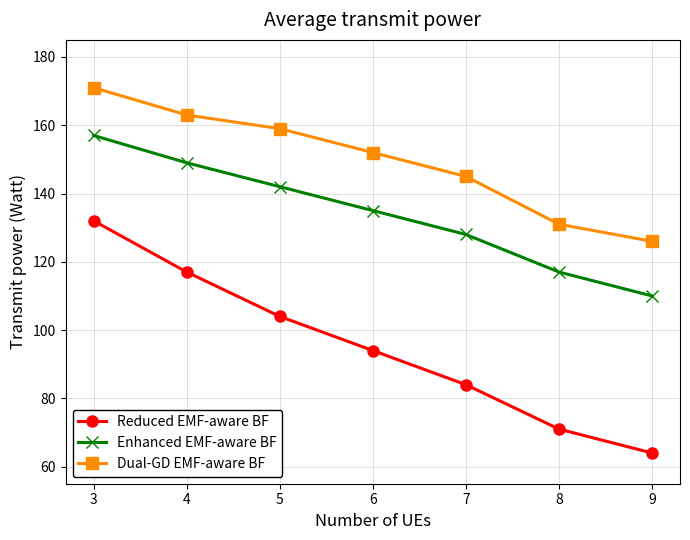

Reading right to left, extract all data points from this chart.

Reduced EMF-aware BF: 9=64	8=71	7=84	6=94	5=104	4=117	3=132
Enhanced EMF-aware BF: 9=110	8=117	7=128	6=135	5=142	4=149	3=157
Dual-GD EMF-aware BF: 9=126	8=131	7=145	6=152	5=159	4=163	3=171